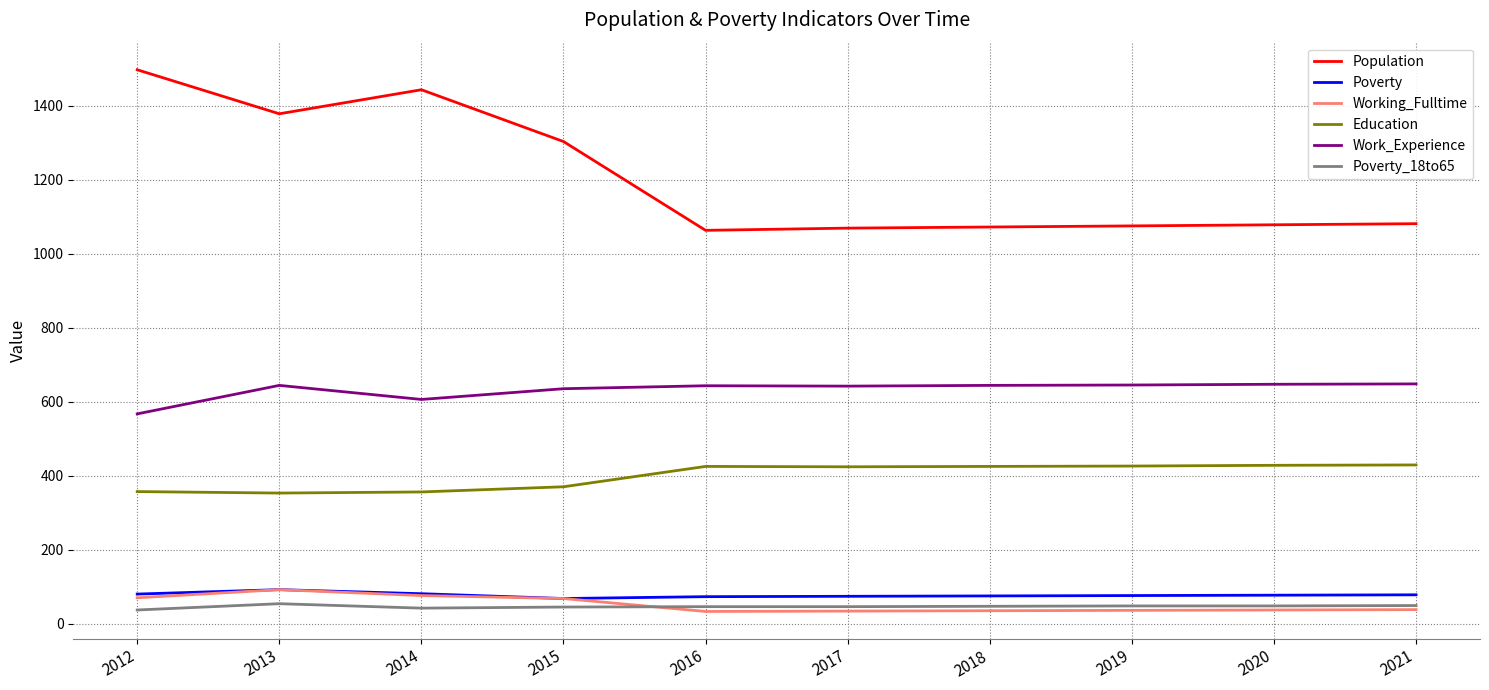

Does the chart display data point markers on the line(s)?

No